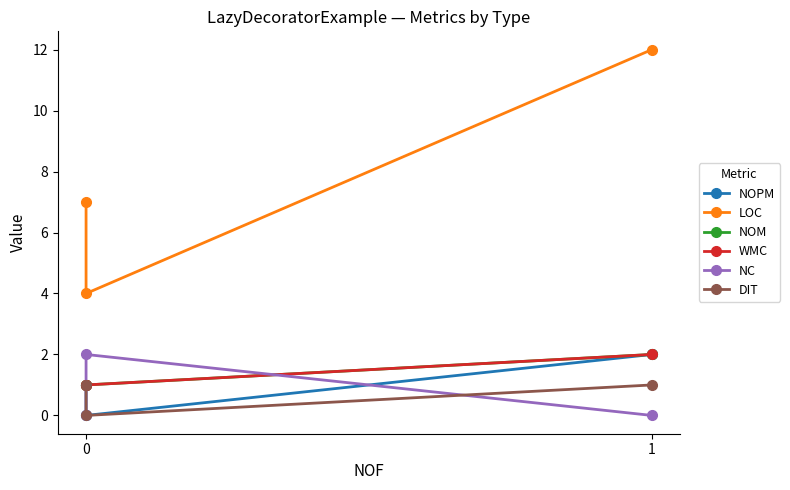

Is it true that DIT equals 1 at 0?

True